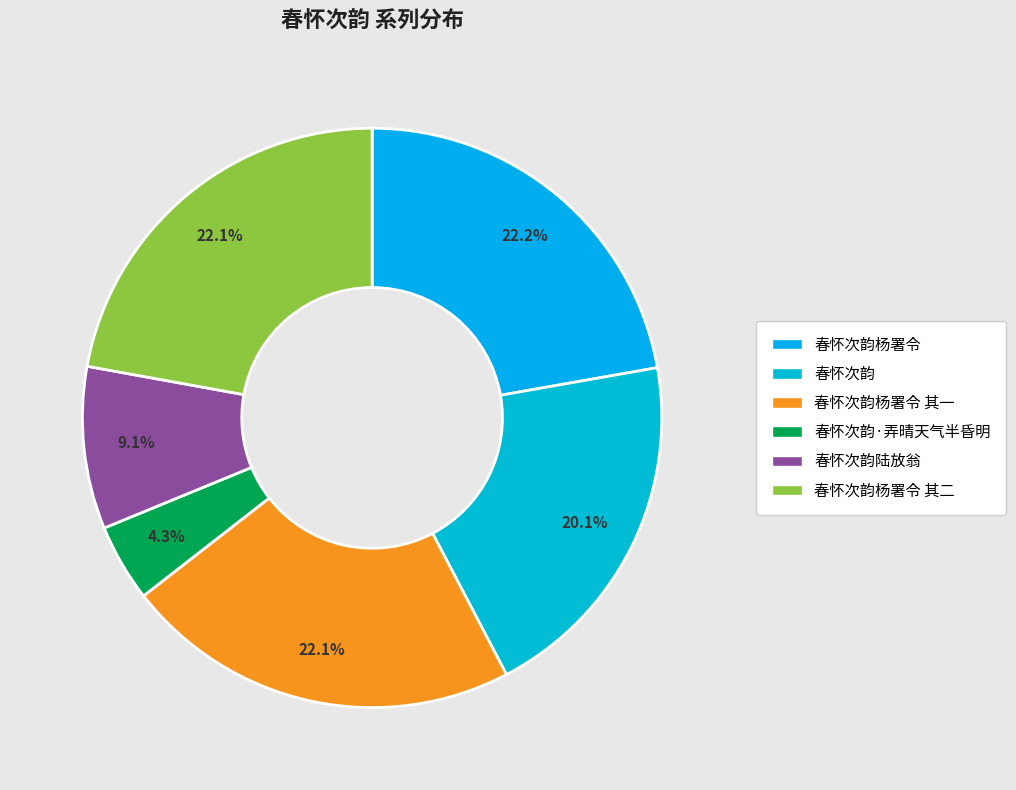

To the nearest percent, what percentage of the pie is 春怀次韵杨署令?

22%